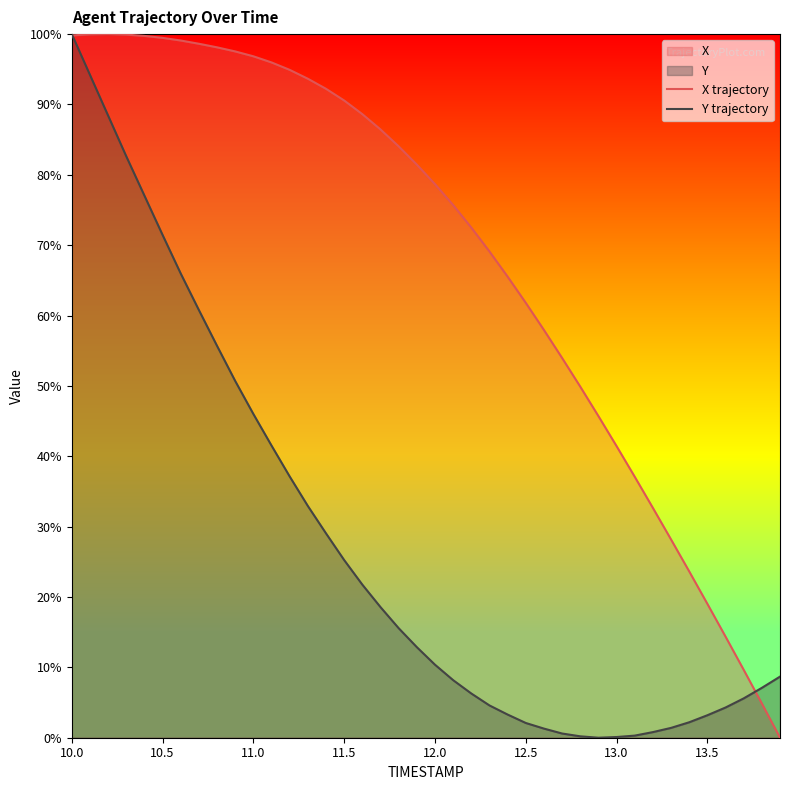

How many categories are shown in the chart?

40